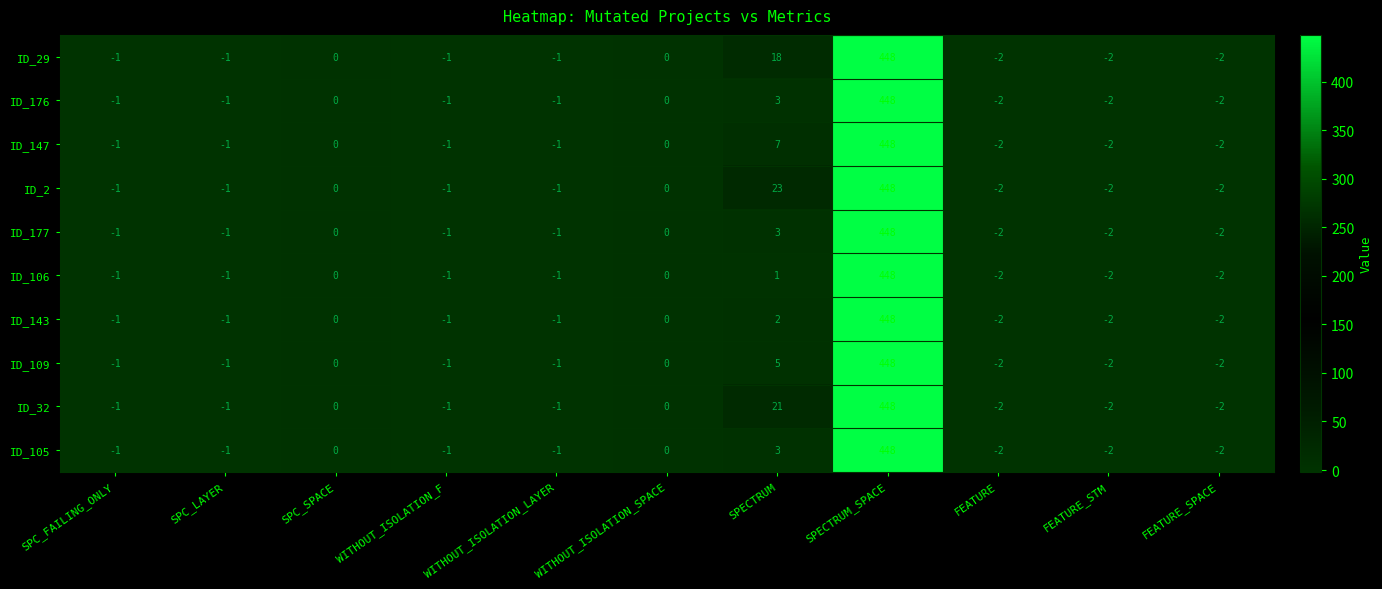

How many series are shown in this chart?

10